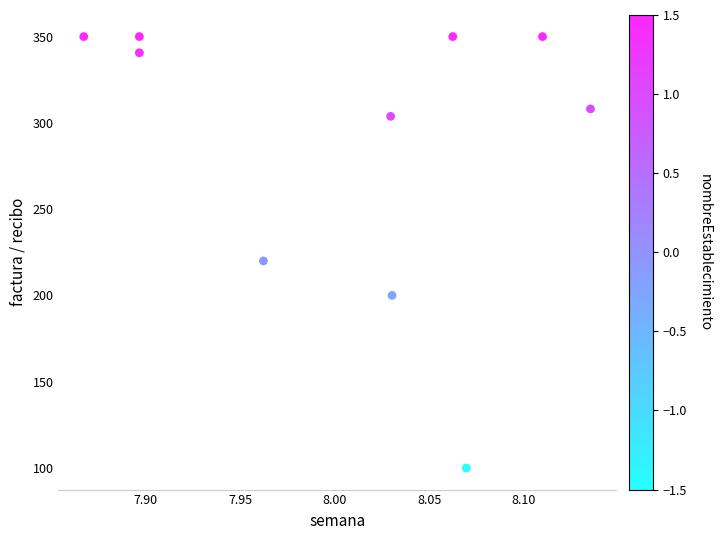

What is the average Y value?

287.2